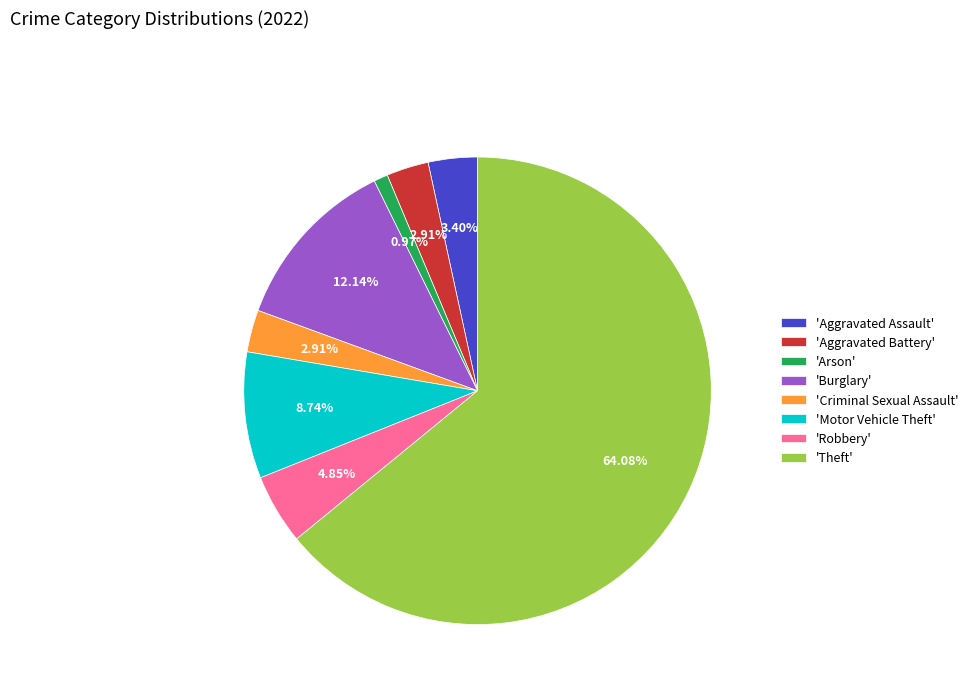

Between 'Aggravated Battery' and 'Motor Vehicle Theft', which is larger?

'Motor Vehicle Theft'